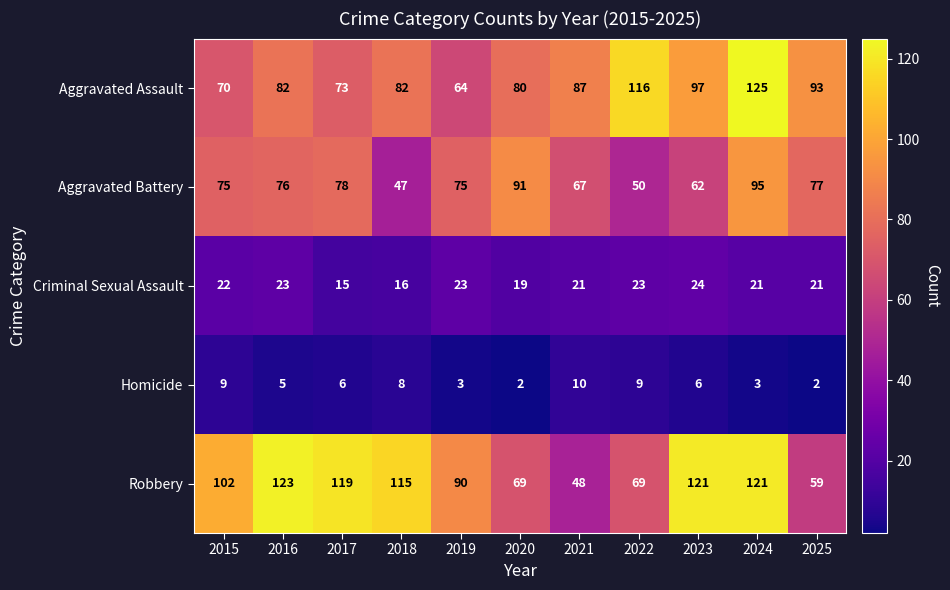

What is the sum of the Aggravated Assault values at 2025 and 2015?

163